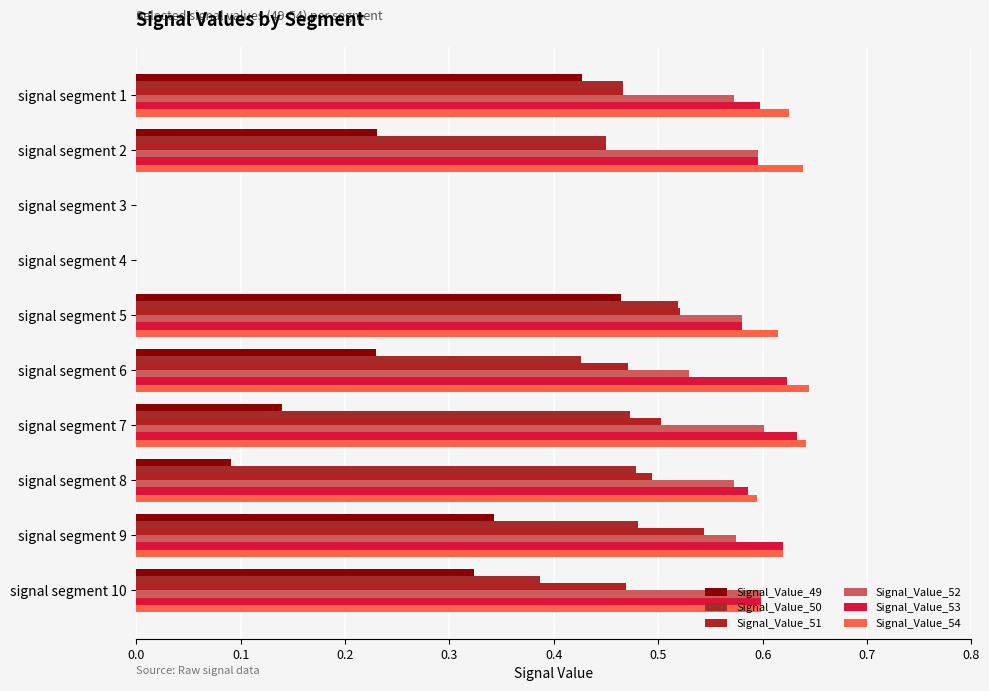

What is the average value of the Signal_Value_49 series?

0.2